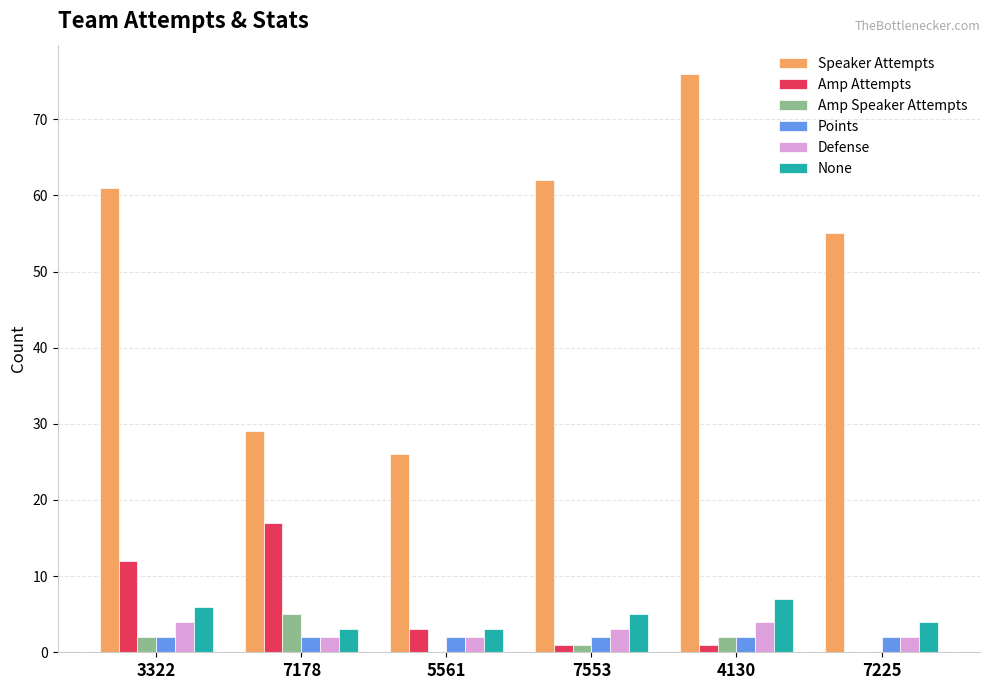

What is the maximum value for Amp Attempts?

17